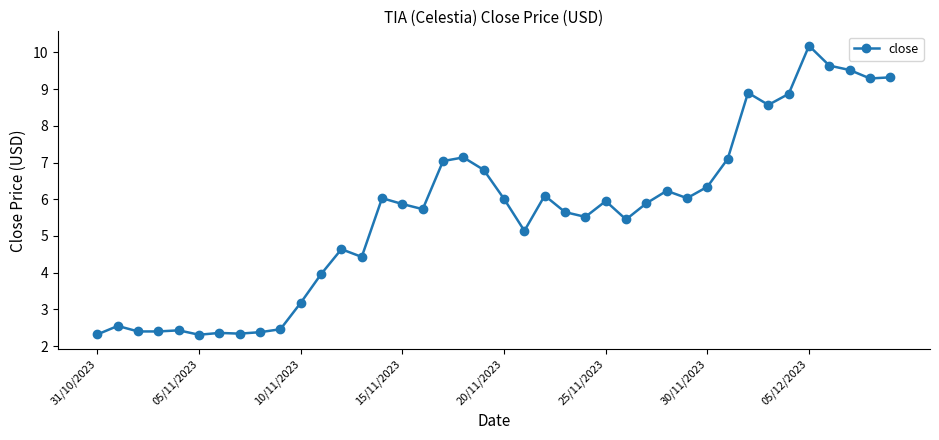

What is the minimum value shown in the chart?

2.3